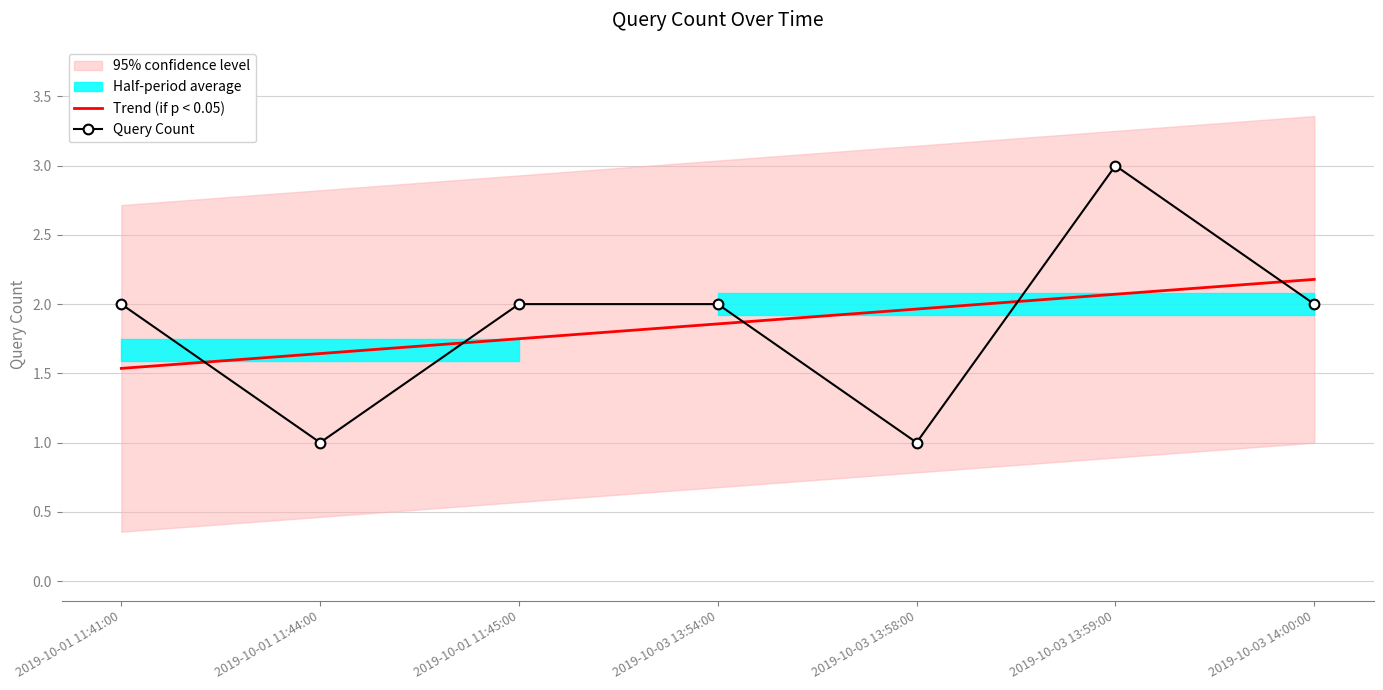

Which has a higher value, 2019-10-03 13:54:00 or 2019-10-01 11:45:00?

2019-10-03 13:54:00